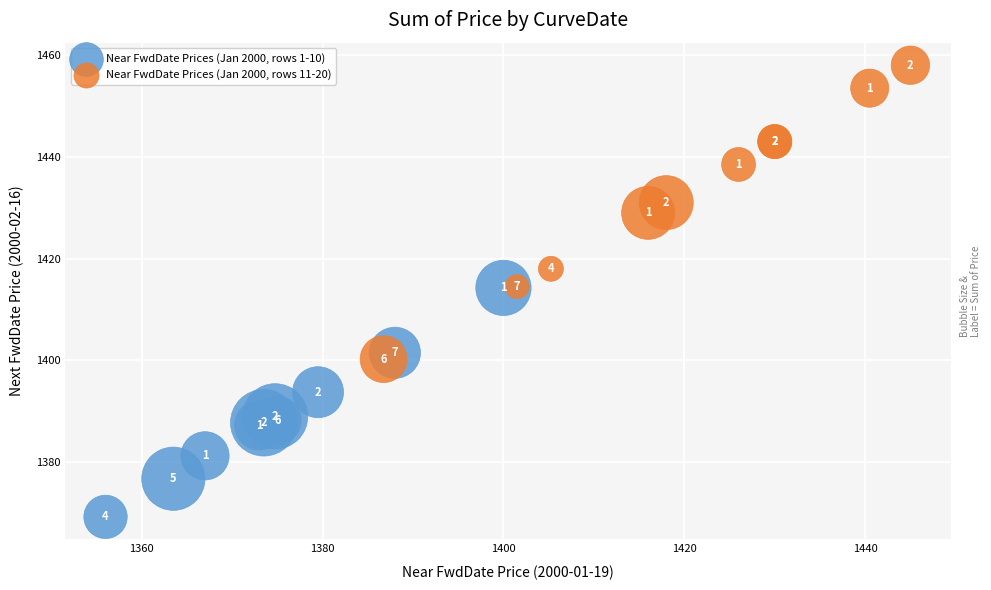

Which series reaches the minimum Y coordinate?

Near FwdDate Prices (Jan 2000, rows 1-10)